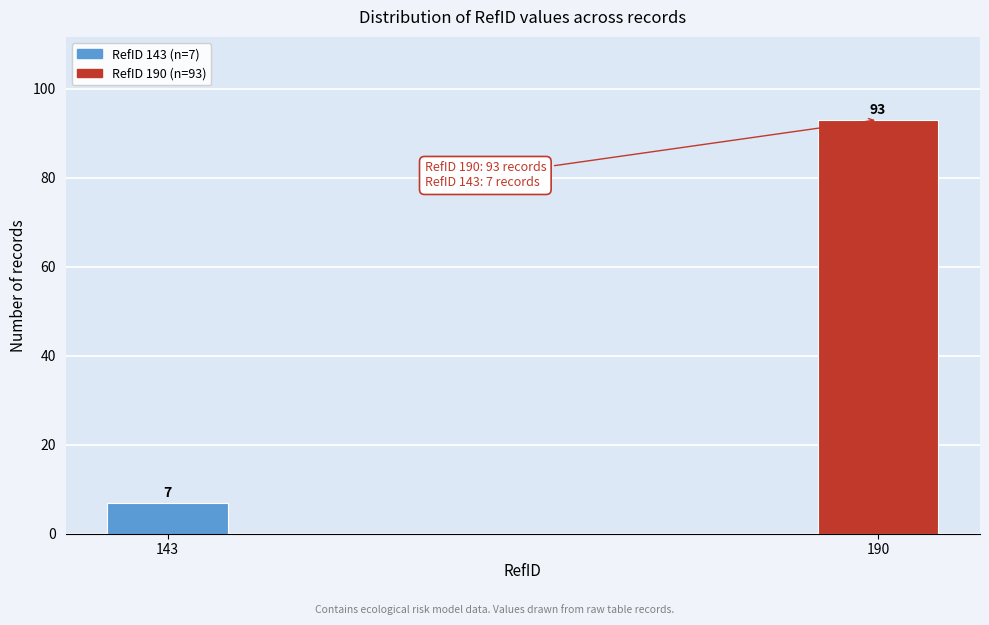

Reading left to right, list all the values displayed in this chart.

143=7	190=93